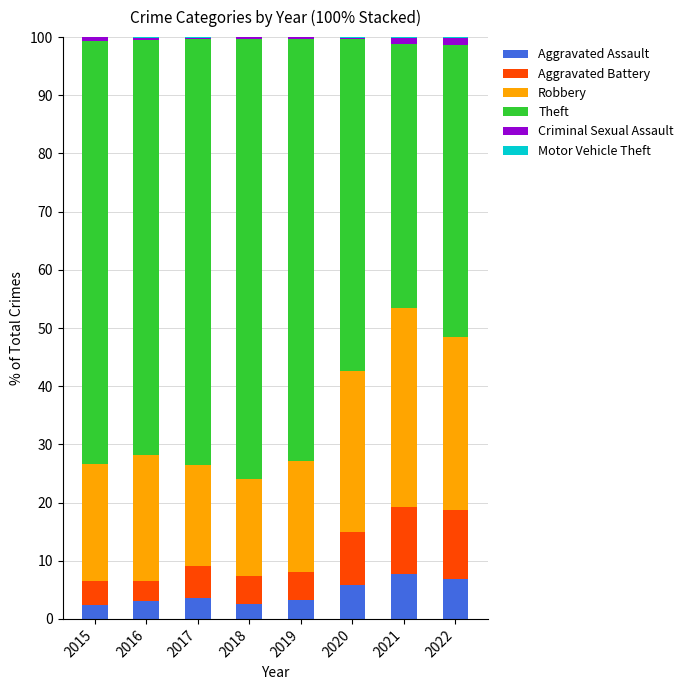

The value of Motor Vehicle Theft at 2021 is 0.1. True or false?

True